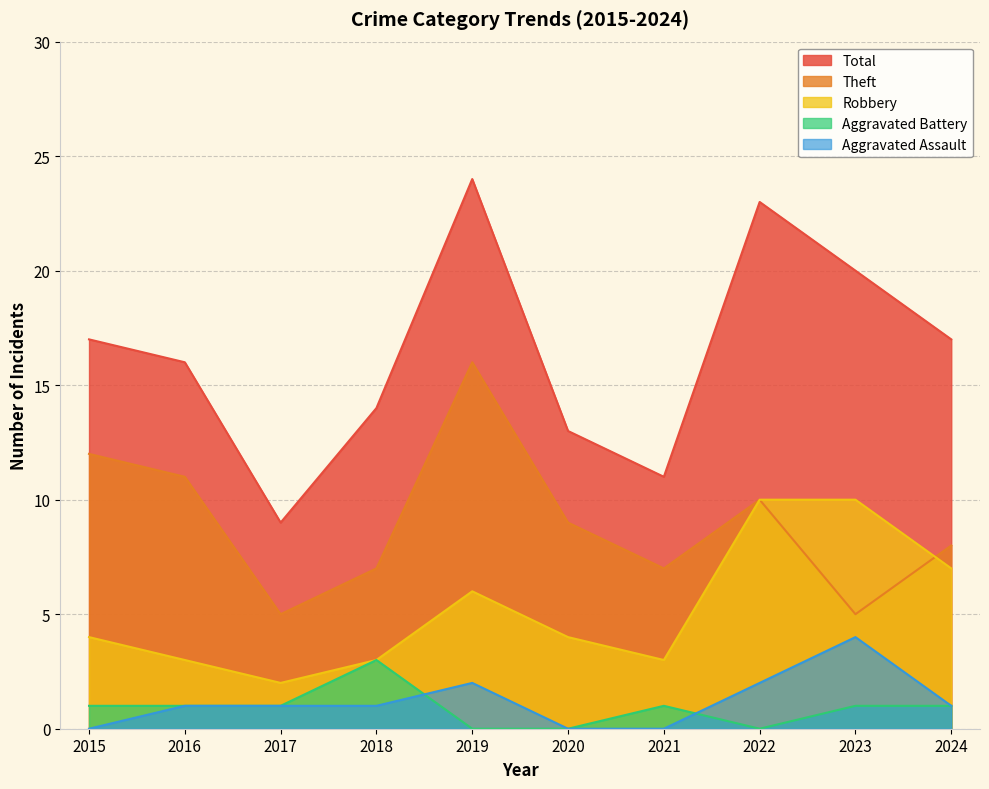

What is the value of the Aggravated Battery point at the 3rd from the left?

1